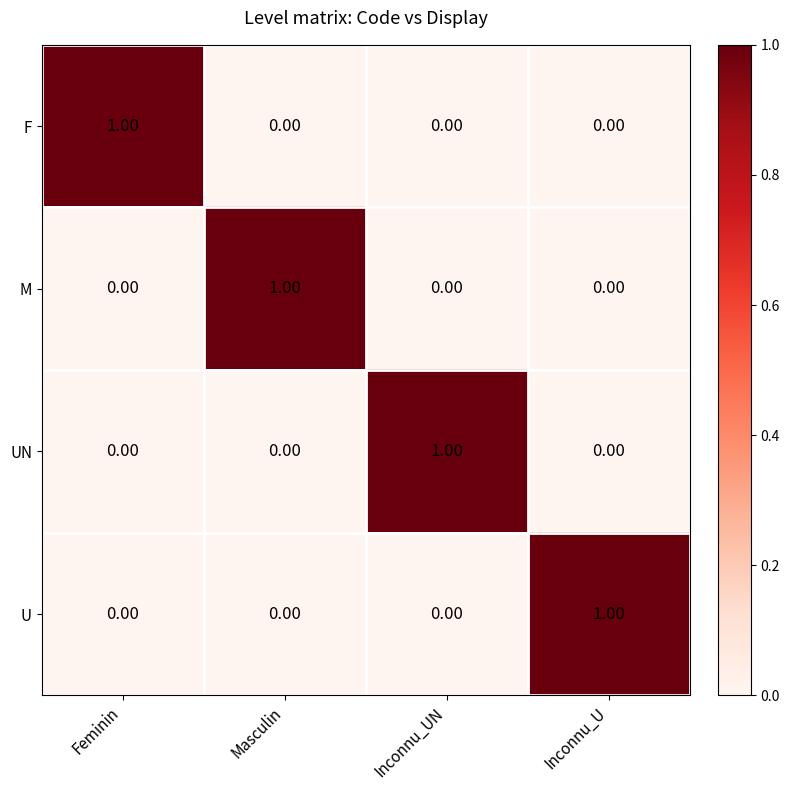

Is the value of U at Feminin greater than the value of UN at Inconnu_UN?

No